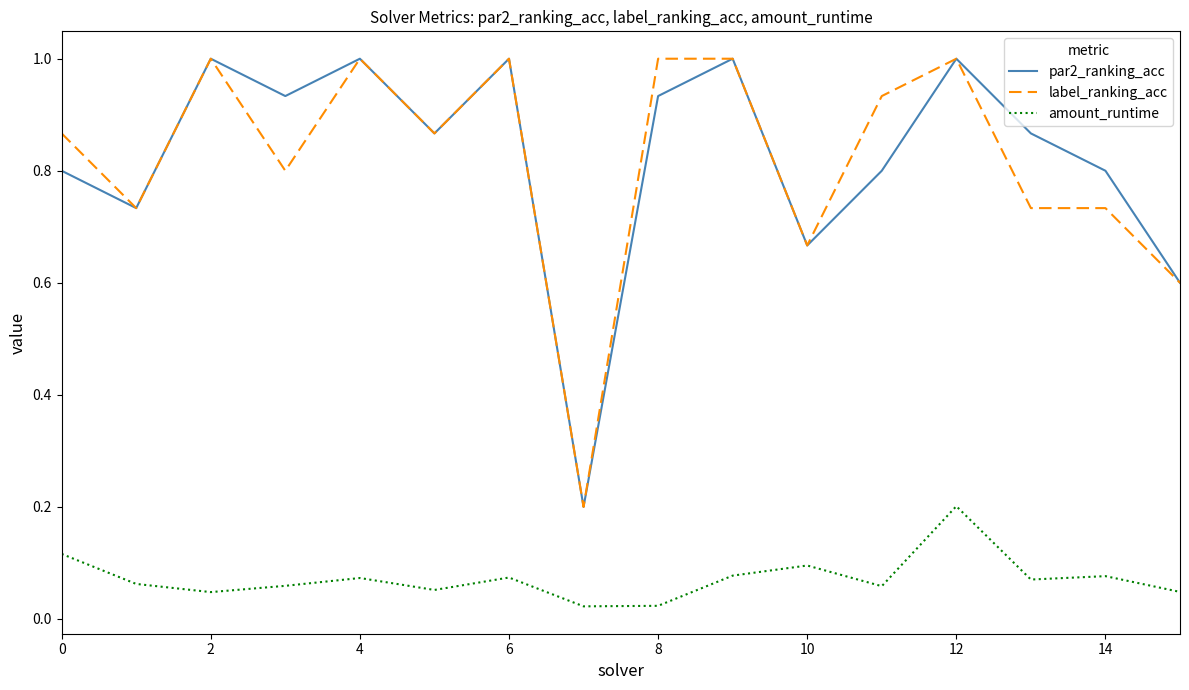

What is the maximum value for label_ranking_acc?

1.0